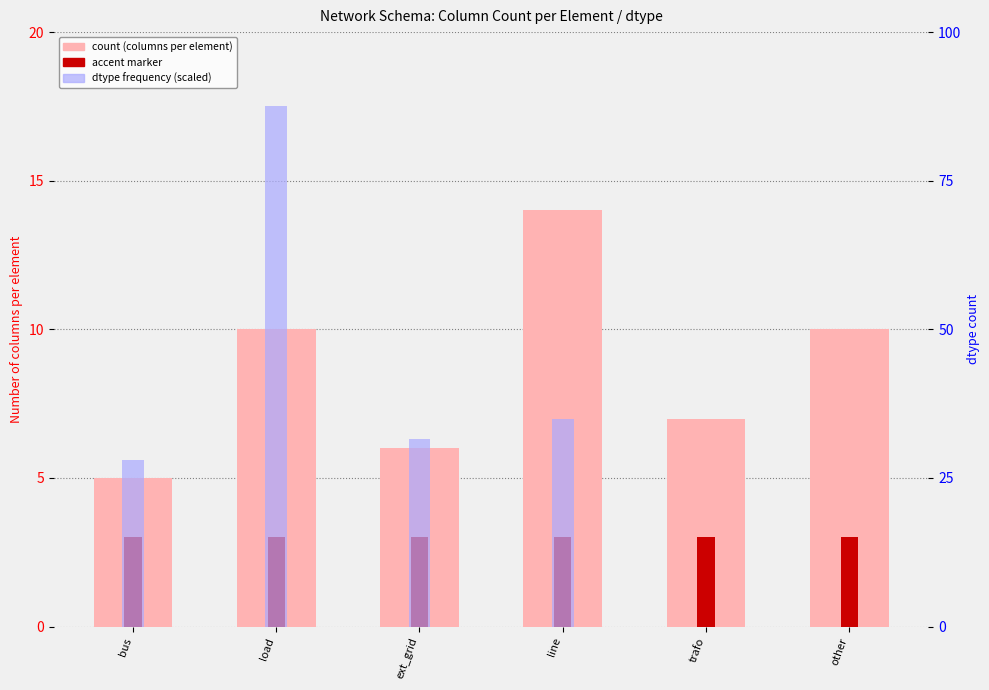

What is the difference between the values at bus and ext_grid?

1